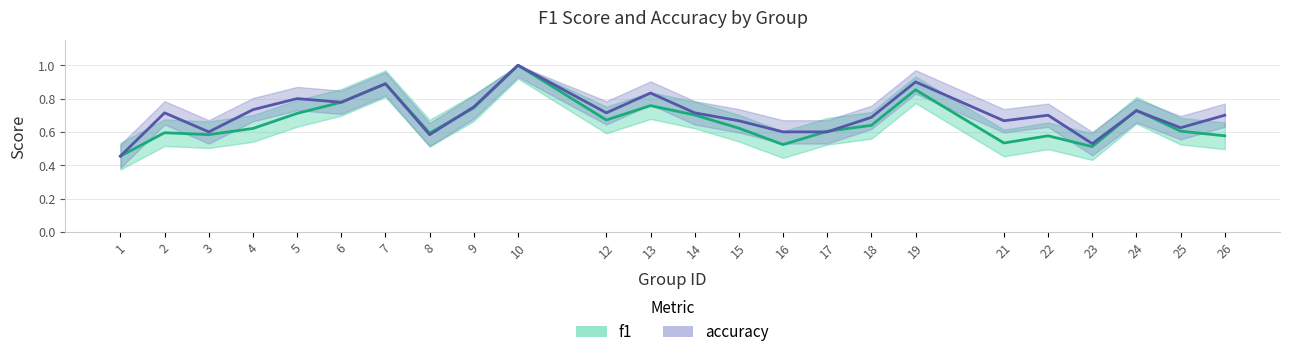

Is it true that accuracy equals 1.4 at 5?

False